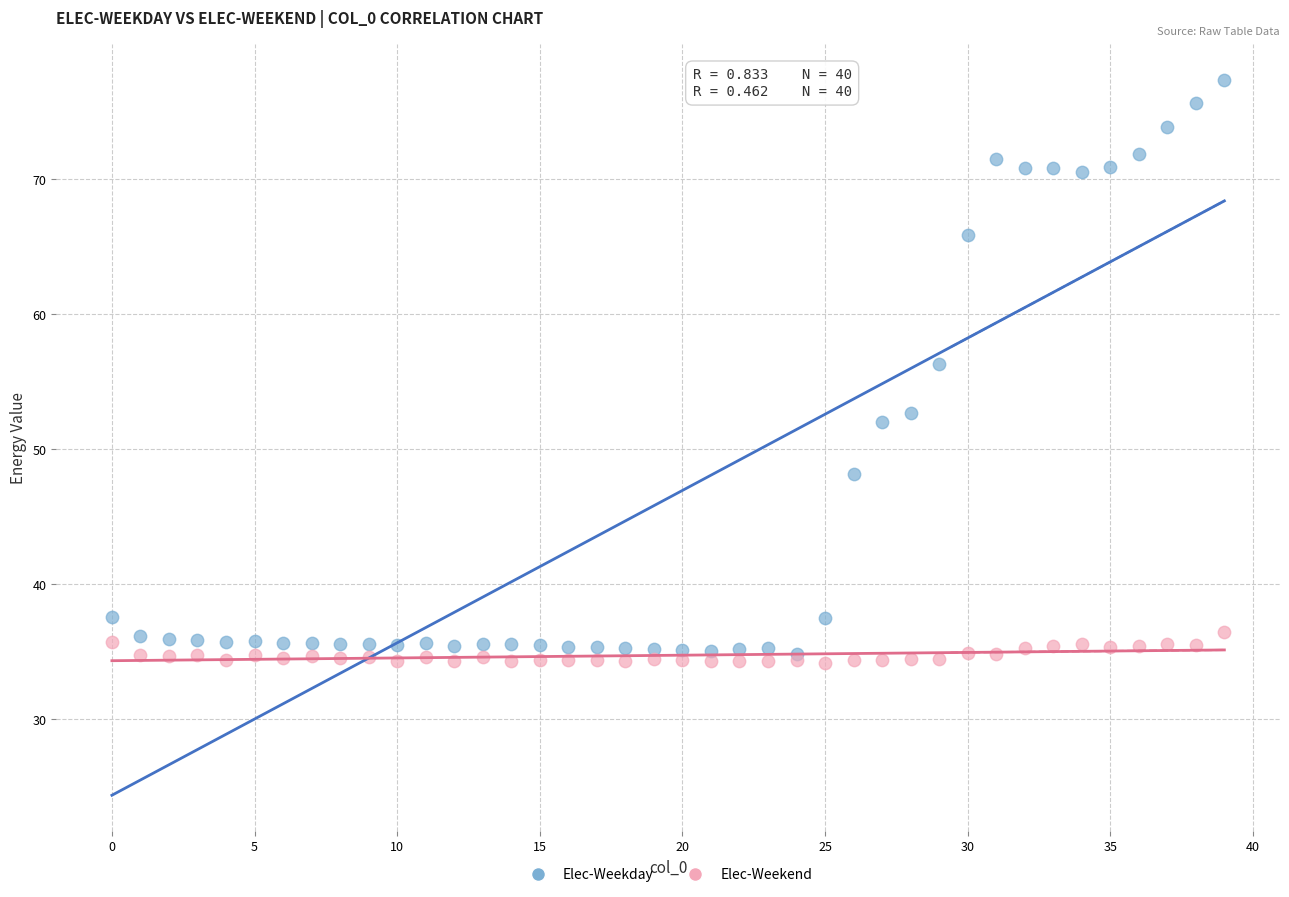

Across all series, what Y value is closest to 55?

56.3